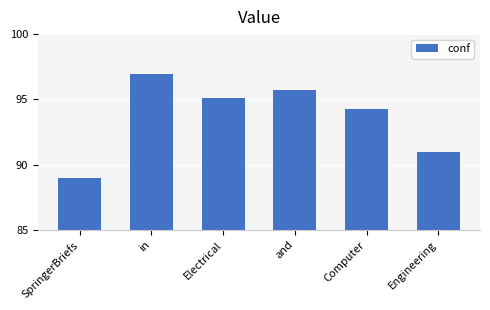

Reading right to left, transcribe all the data shown in this chart.

Engineering=91.0	Computer=94.3	and=95.7	Electrical=95.1	in=97.0	SpringerBriefs=89.0